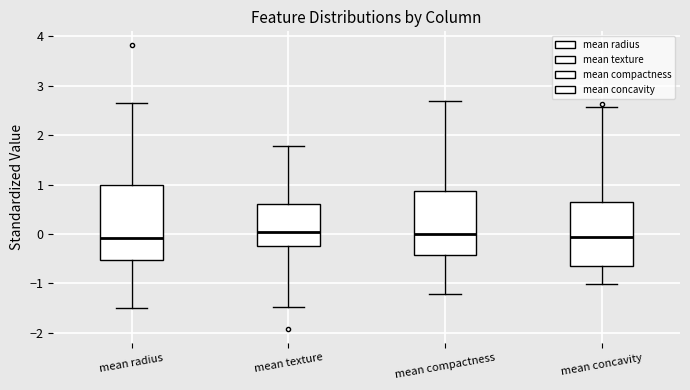

Where does the lower whisker of the box for mean radius end on the y-axis? The values are not printed on the chart, so give them approximately, as read against the axis.

-1.5